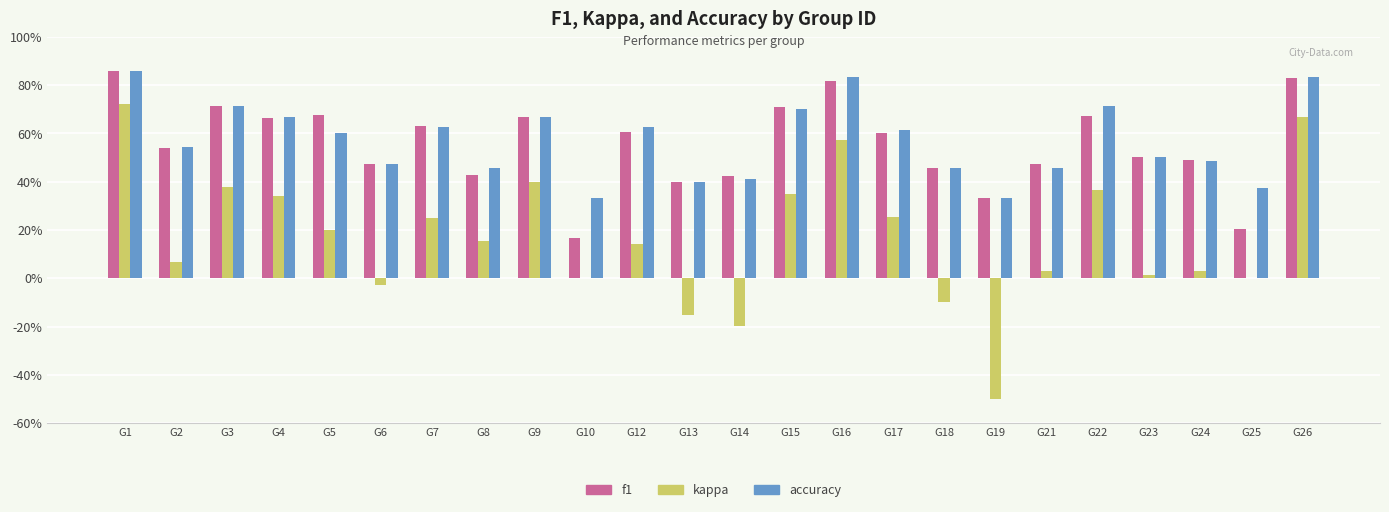

Are the bars horizontal?

No